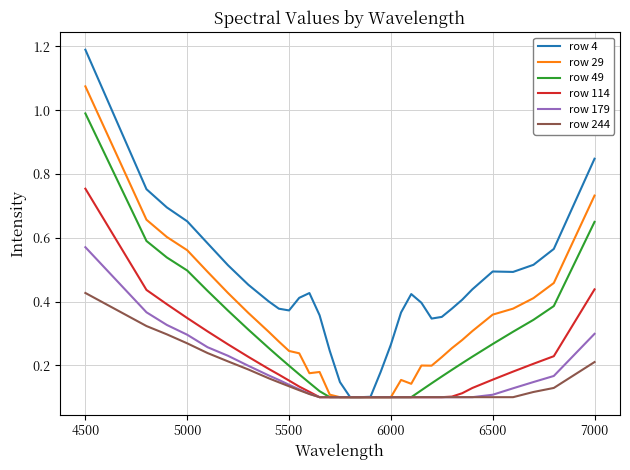

Which series has the largest total across all categories?

row 4